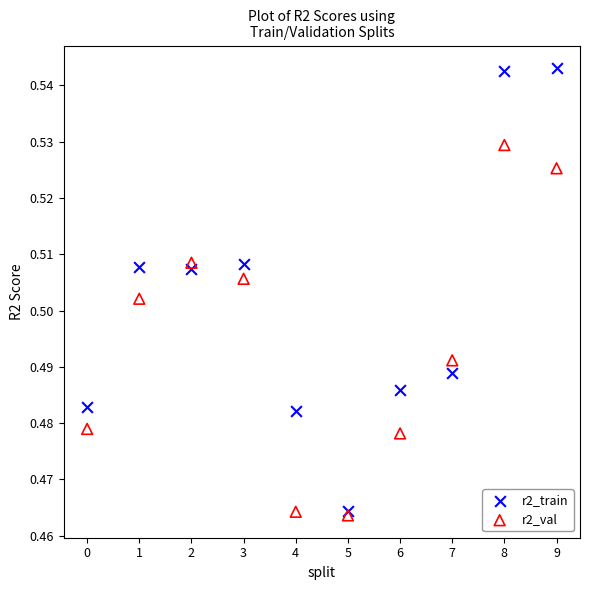

Which series contains the highest Y value?

r2_train